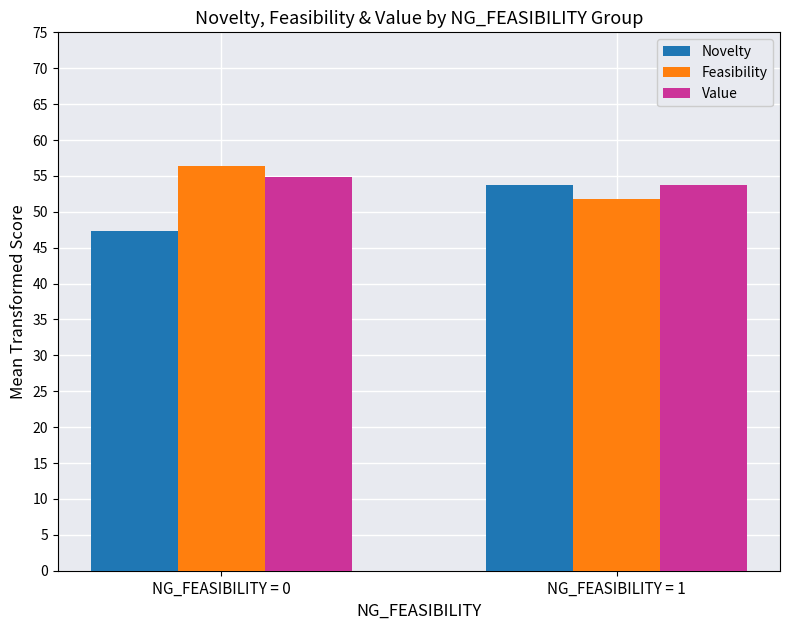

Is it true that Value equals 16.2 at NG_FEASIBILITY = 0?

False